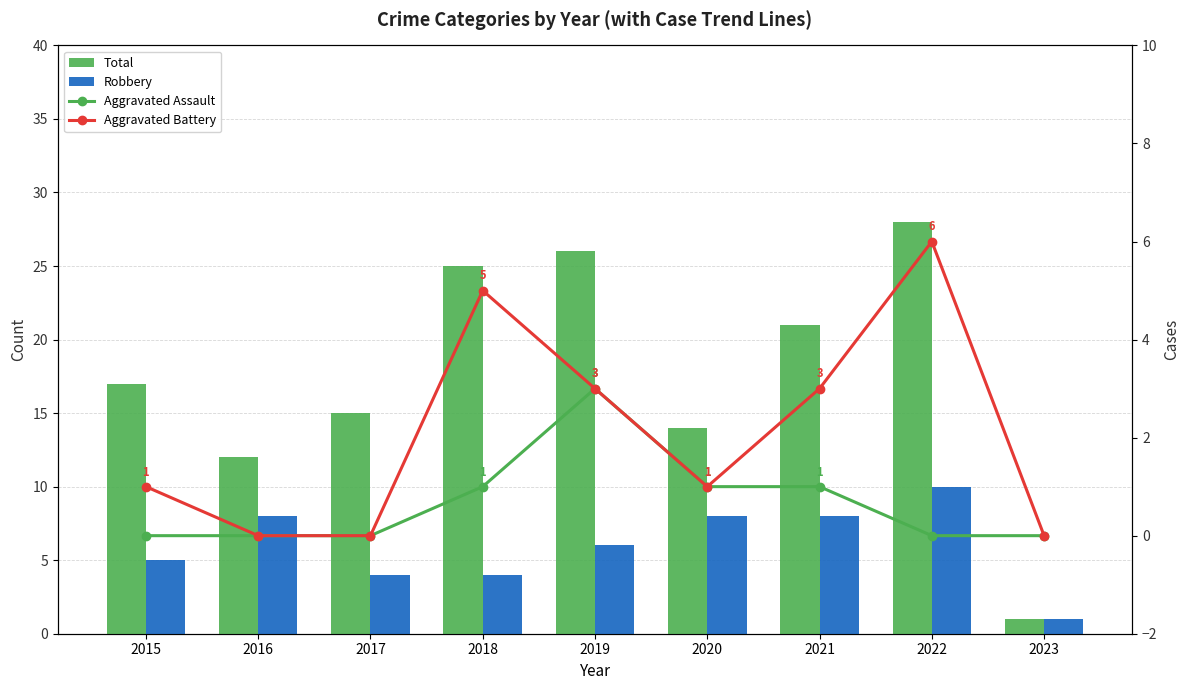

List the labels in order of Total value, largest first.

2022, 2019, 2018, 2021, 2015, 2017, 2020, 2016, 2023